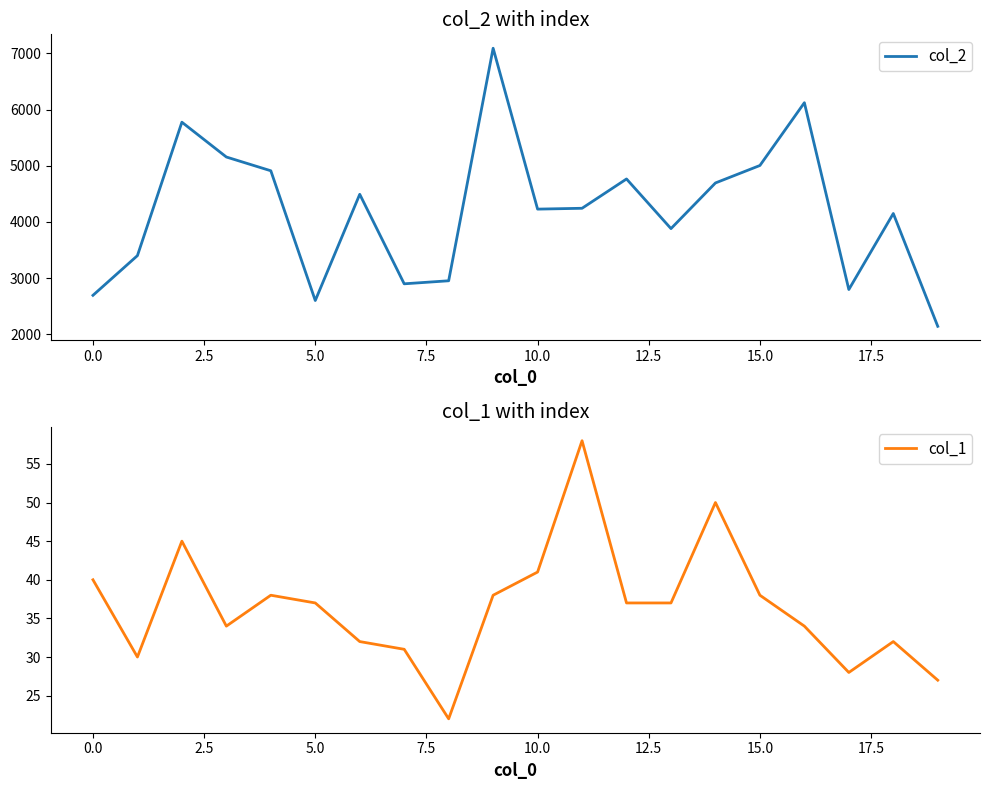

Between 12 and 14, which series saw the biggest shift?

col_2